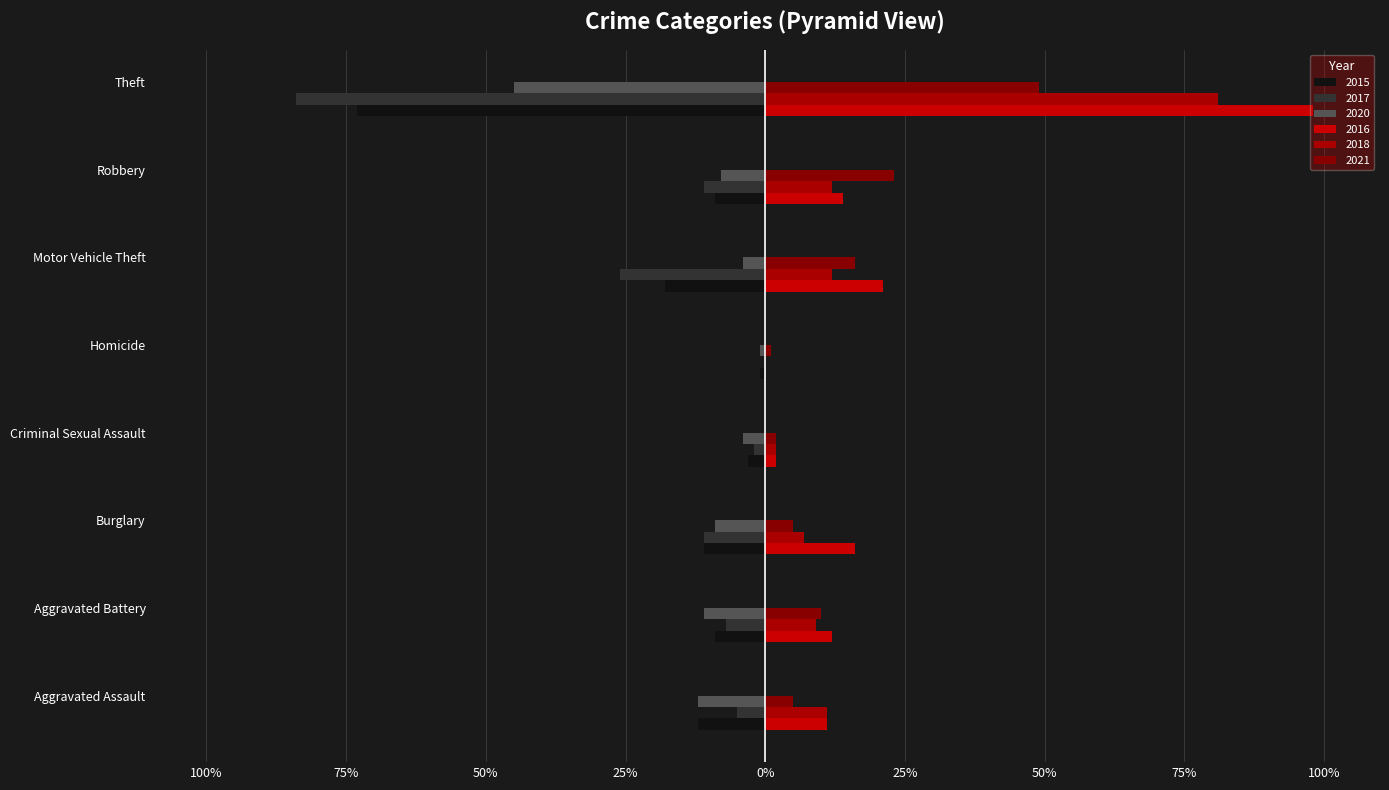

Reading right to left, list all the values displayed in this chart.

2015: -73	-9	-18	-1	-3	-11	-9	-12
2018: 81	12	12	0	2	7	9	11
2017: -84	-11	-26	0	-2	-11	-7	-5
2020: -45	-8	-4	-1	-4	-9	-11	-12
2021: 49	23	16	1	2	5	10	5
2016: 98	14	21	0	2	16	12	11